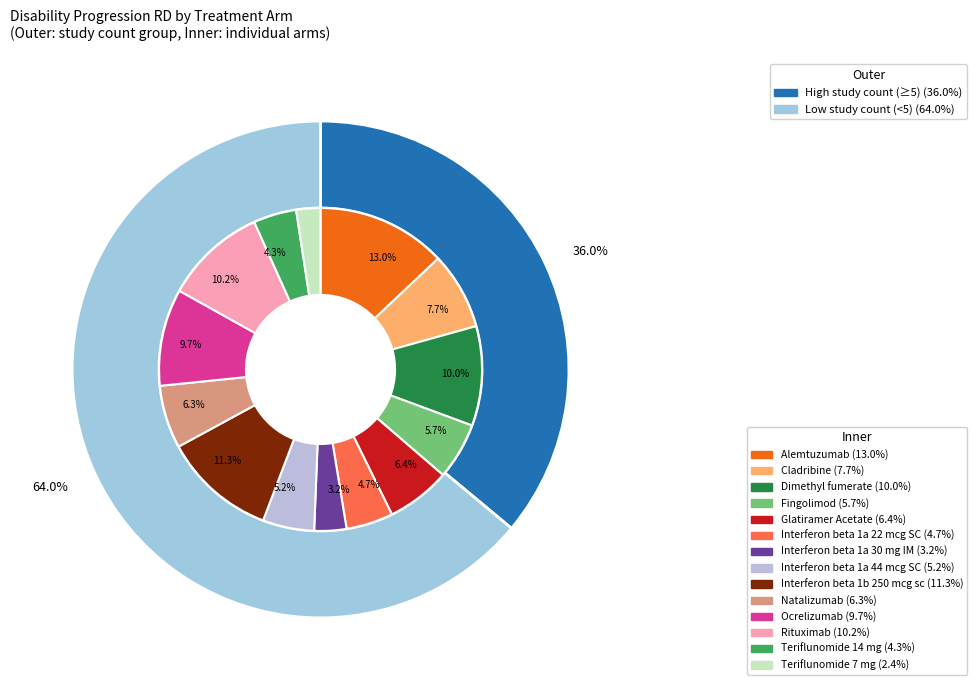

Which slice is the largest?

Alemtuzumab